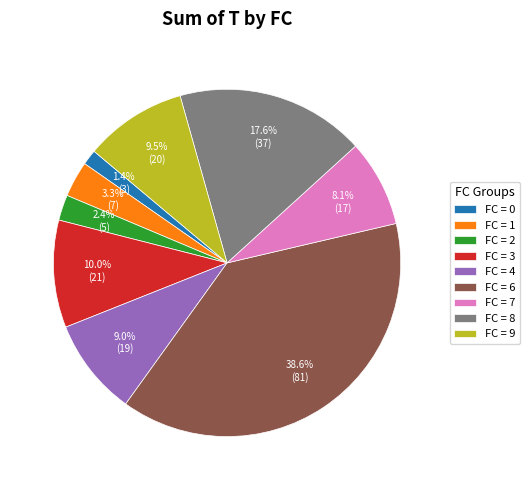

Combined, what portion of the pie is FC = 8 and FC = 0?

19.0%